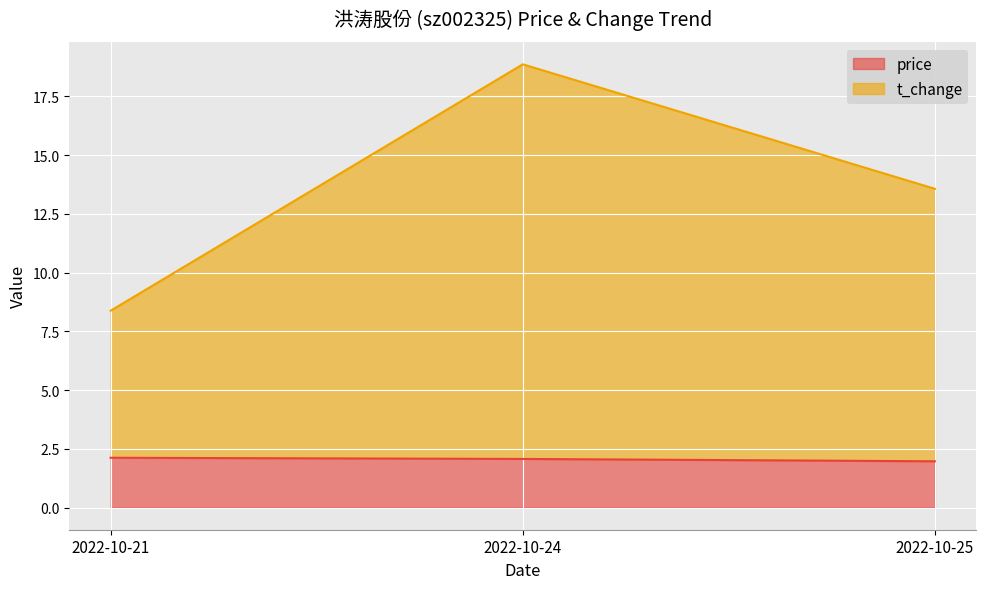

How many lines are shown in the chart?

2